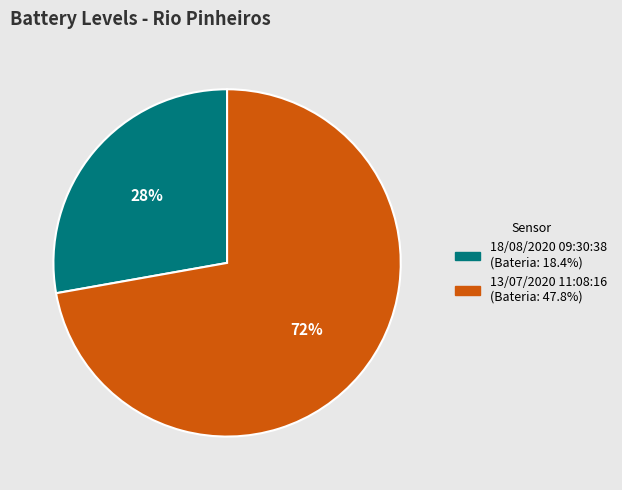

To the nearest percent, what is the combined percentage of 18/08/2020 09:30:38 and 13/07/2020 11:08:16?

100%